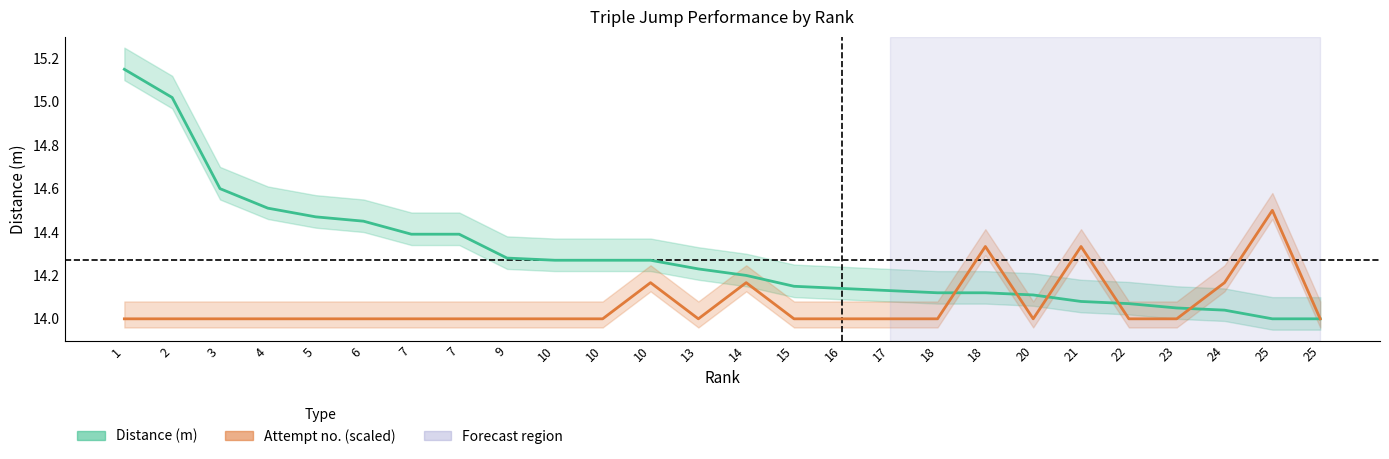

Rank the series by their maximum value, from highest to lowest.

Distance (m), Attempt no. (scaled)